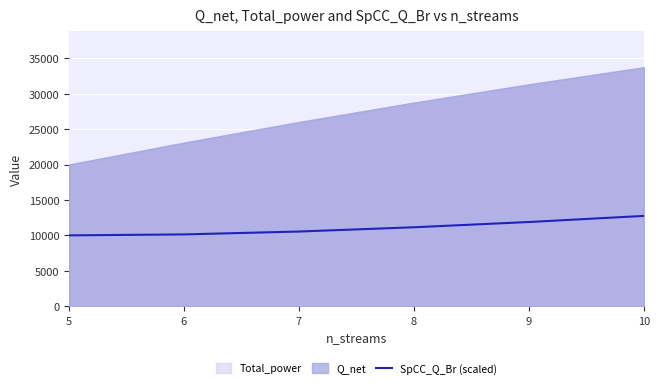

List the labels in order of value, smallest first.

5, 6, 7, 8, 9, 10